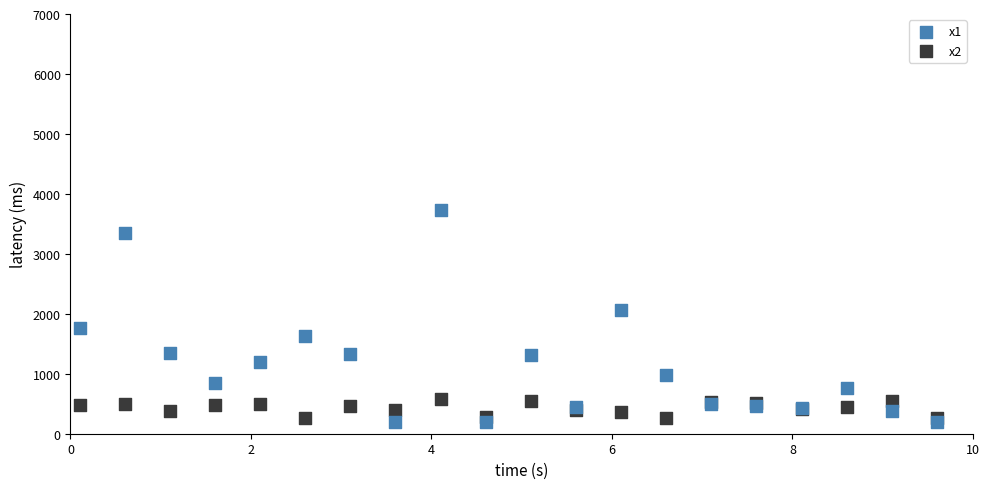

Which series contains the lowest Y value?

x1